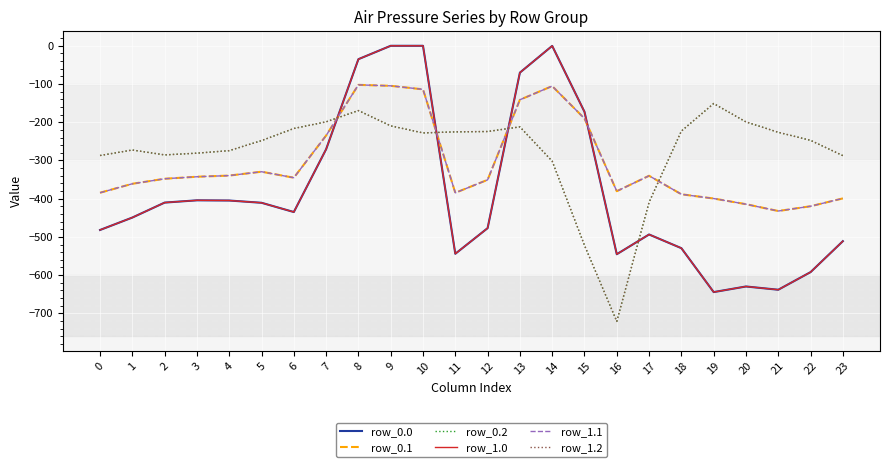

Reading left to right, extract all data points from this chart.

row_0.0: 0=-482.0	1=-449.5	2=-410.3	3=-404.4	4=-404.9	5=-410.8	6=-435.0	7=-270.7	8=-35.0	9=0.0	10=0.0	11=-544.3	12=-477.2	13=-70.2	14=-0.3	15=-172.8	16=-545.4	17=-493.8	18=-529.6	19=-644.5	20=-629.9	21=-638.4	22=-592.3	23=-511.3
row_0.1: 0=-384.6	1=-361.1	2=-347.9	3=-342.7	4=-339.6	5=-329.5	6=-345.2	7=-234.9	8=-102.3	9=-104.8	10=-114.0	11=-384.7	12=-350.8	13=-141.2	14=-105.5	15=-190.4	16=-380.5	17=-340.1	18=-388.5	19=-399.7	20=-414.5	21=-432.4	22=-419.9	23=-399.4
row_0.2: 0=-287.1	1=-272.7	2=-285.5	3=-281.0	4=-274.4	5=-248.1	6=-216.4	7=-199.0	8=-169.5	9=-209.6	10=-228.0	11=-225.2	12=-224.3	13=-212.2	14=-301.9	15=-522.2	16=-721.2	17=-409.5	18=-223.1	19=-151.1	20=-199.2	21=-226.4	22=-247.4	23=-287.5
row_1.0: 0=-482.0	1=-449.5	2=-410.3	3=-404.4	4=-404.9	5=-410.8	6=-435.0	7=-270.7	8=-35.0	9=0.0	10=0.0	11=-544.3	12=-477.2	13=-70.2	14=-0.3	15=-172.8	16=-545.4	17=-493.8	18=-529.6	19=-644.5	20=-629.9	21=-638.4	22=-592.3	23=-511.3
row_1.1: 0=-384.6	1=-361.1	2=-347.9	3=-342.7	4=-339.6	5=-329.5	6=-345.2	7=-234.9	8=-102.3	9=-104.8	10=-114.0	11=-384.7	12=-350.8	13=-141.2	14=-105.5	15=-190.4	16=-380.5	17=-340.1	18=-388.5	19=-399.7	20=-414.5	21=-432.4	22=-419.9	23=-399.4
row_1.2: 0=-287.1	1=-272.7	2=-285.5	3=-281.0	4=-274.4	5=-248.1	6=-216.4	7=-199.0	8=-169.5	9=-209.6	10=-228.0	11=-225.2	12=-224.3	13=-212.2	14=-301.9	15=-522.2	16=-721.2	17=-409.5	18=-223.1	19=-151.1	20=-199.2	21=-226.4	22=-247.4	23=-287.5